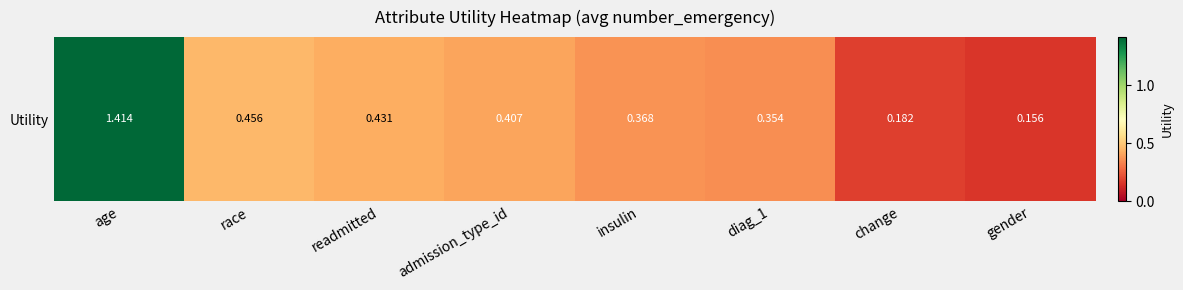

Rank the categories by value from highest to lowest.

age, race, readmitted, admission_type_id, insulin, diag_1, change, gender